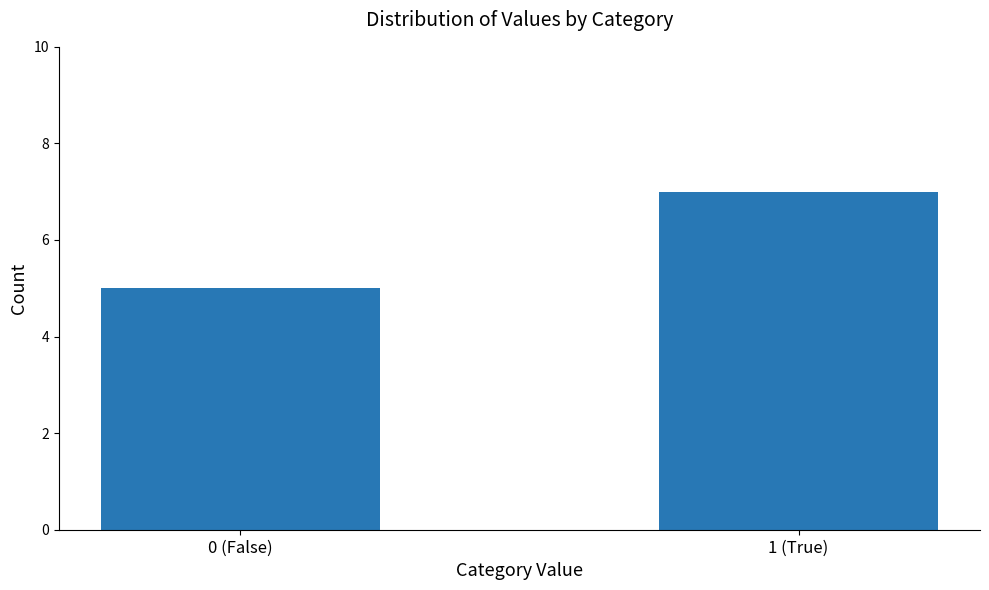

How many series are shown in this chart?

1